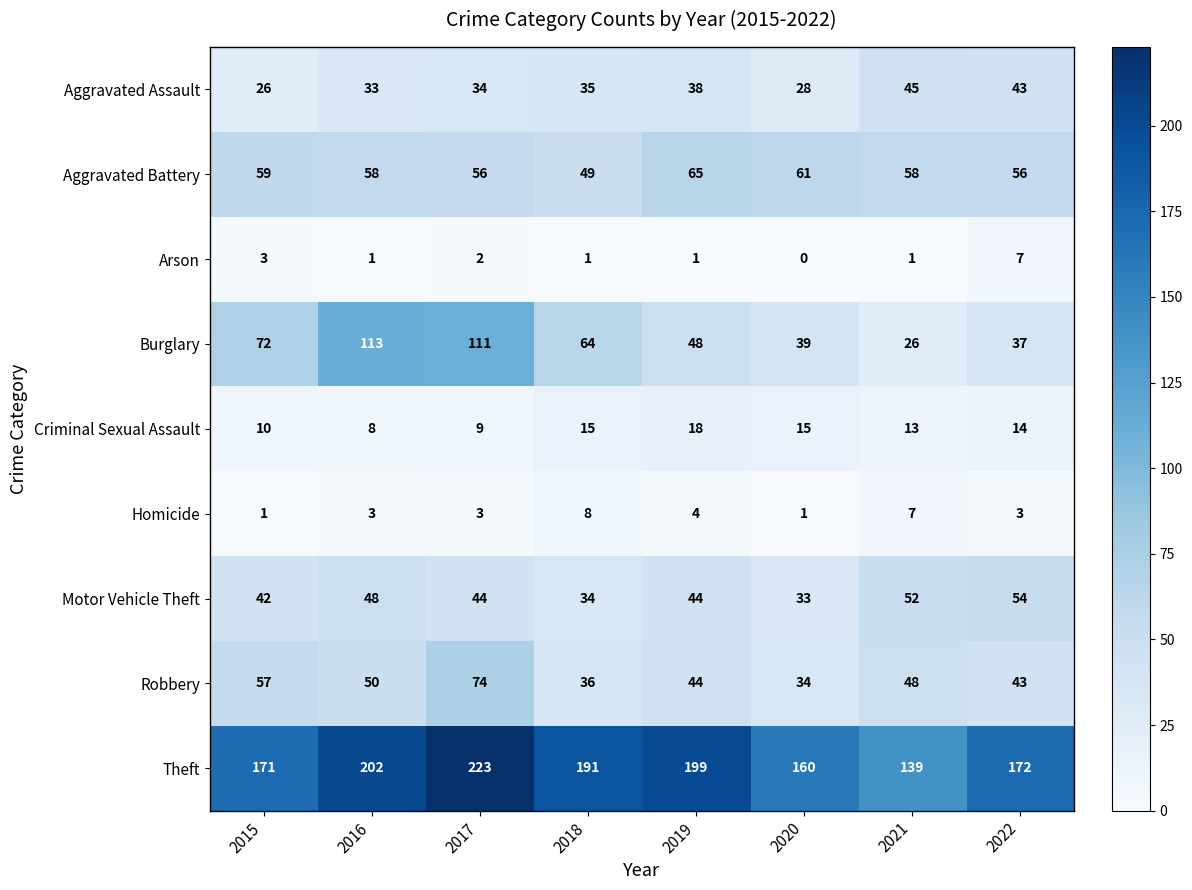

Is the value of Robbery at 2016 greater than the value of Criminal Sexual Assault at 2021?

Yes